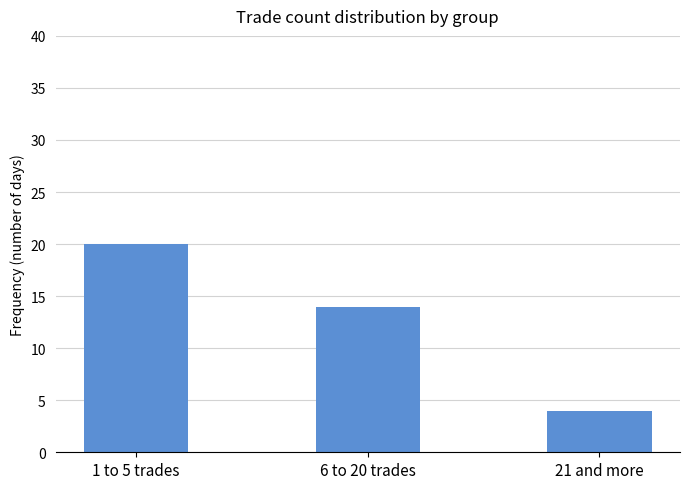

True or false: the data shows 7 at 21 and more.

False